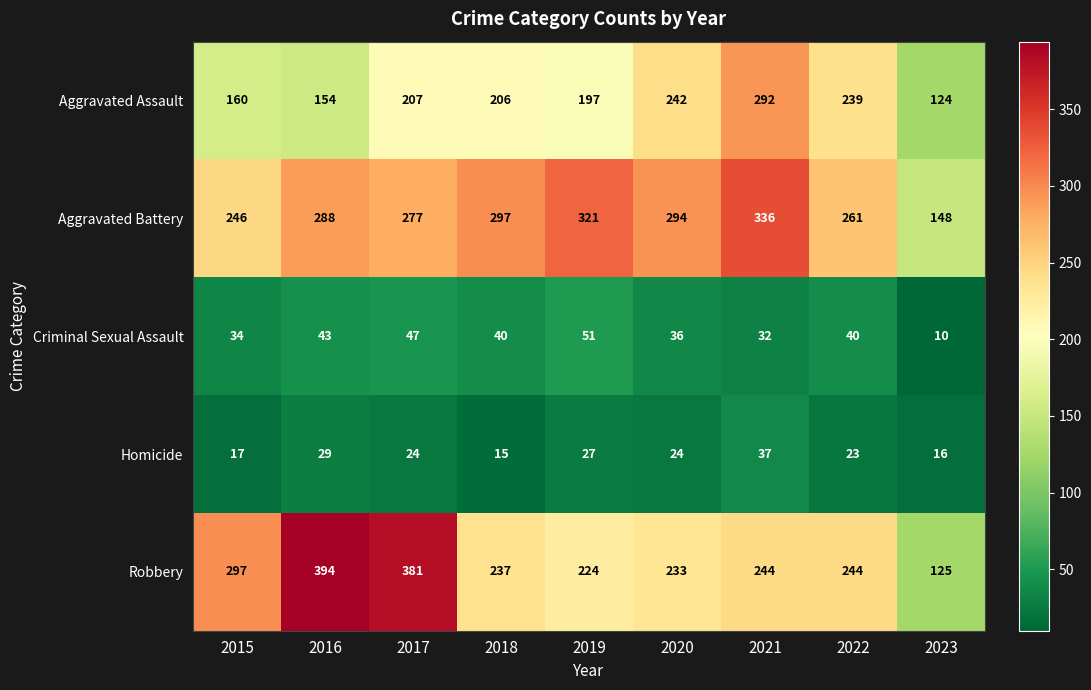

What is the difference between the maximum and minimum values in the Aggravated Assault series?

168